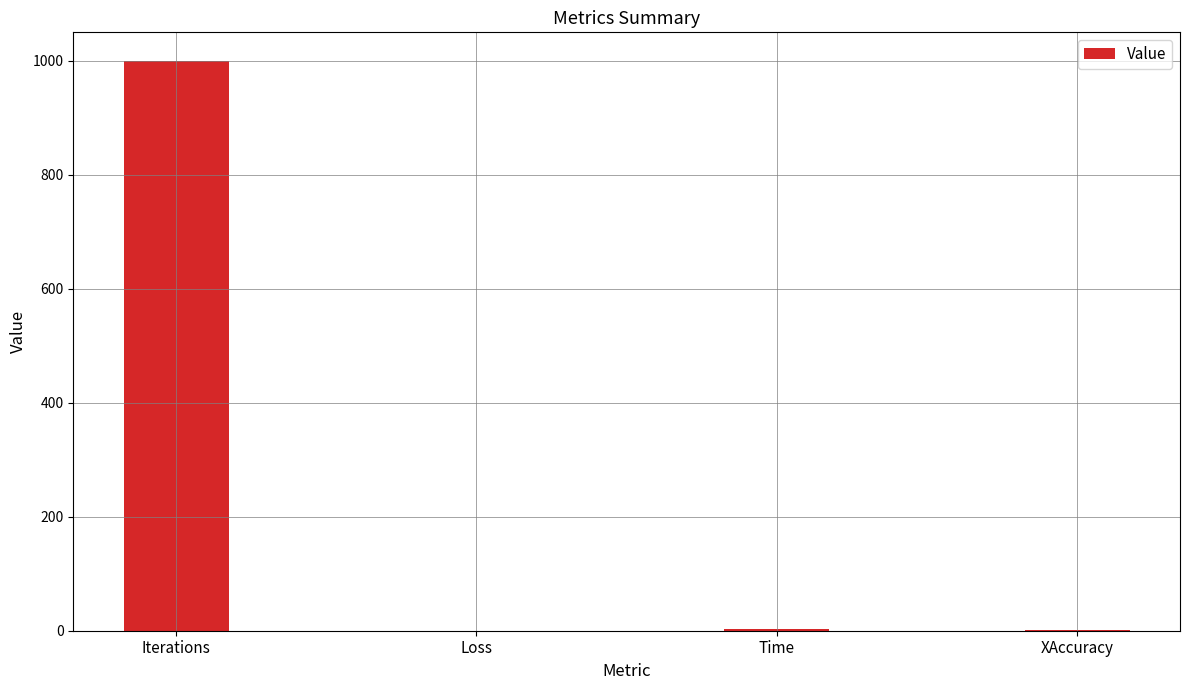

True or false: the data shows 416.9 at Iterations.

False